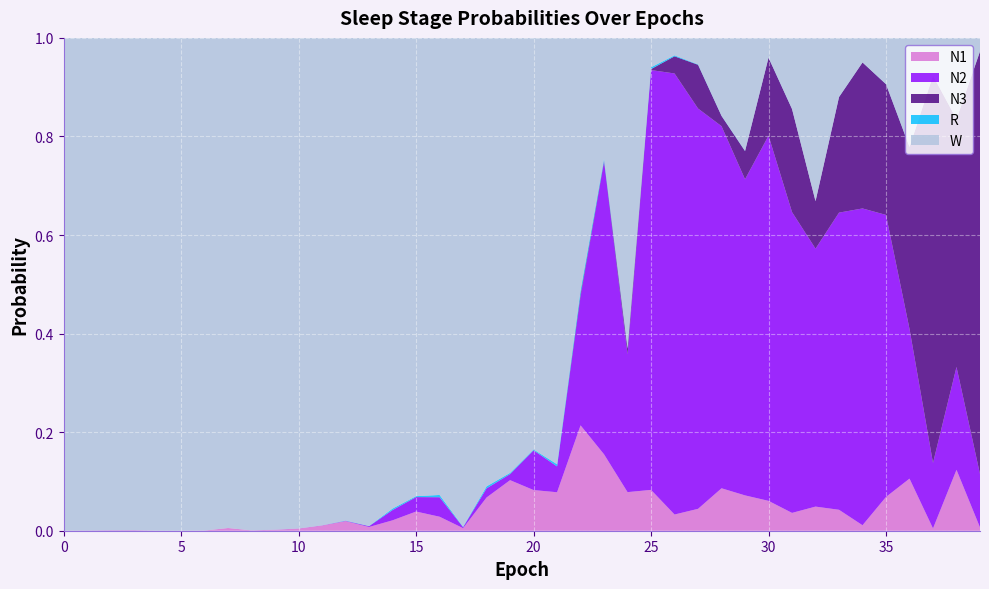

Reading left to right, extract all data points from this chart.

N1: 0.0	0.0	0.0	0.0	0.0	0.0	0.0	0.0	0.0	0.0	0.0	0.0	0.0	0.0	0.0	0.0	0.0	0.0	0.1	0.1	0.1	0.1	0.2	0.2	0.1	0.1	0.0	0.0	0.1	0.1	0.1	0.0	0.0	0.0	0.0	0.1	0.1	0.0	0.1	0.0
N2: 0.0	0.0	0.0	0.0	0.0	0.0	0.0	0.0	0.0	0.0	0.0	0.0	0.0	0.0	0.0	0.0	0.0	0.0	0.0	0.0	0.1	0.1	0.3	0.6	0.3	0.9	0.9	0.8	0.7	0.6	0.7	0.6	0.5	0.6	0.6	0.6	0.3	0.1	0.2	0.1
N3: 0.0	0.0	0.0	0.0	0.0	0.0	0.0	0.0	0.0	0.0	0.0	0.0	0.0	0.0	0.0	0.0	0.0	0.0	0.0	0.0	0.0	0.0	0.0	0.0	0.0	0.0	0.0	0.1	0.0	0.1	0.2	0.2	0.1	0.2	0.3	0.3	0.4	0.8	0.5	0.9
R: 0.0	0.0	0.0	0.0	0.0	0.0	0.0	0.0	0.0	0.0	0.0	0.0	0.0	0.0	0.0	0.0	0.0	0.0	0.0	0.0	0.0	0.0	0.0	0.0	0.0	0.0	0.0	0.0	0.0	0.0	0.0	0.0	0.0	0.0	0.0	0.0	0.0	0.0	0.0	0.0
W: 1.0	1.0	1.0	1.0	1.0	1.0	1.0	1.0	1.0	1.0	1.0	1.0	1.0	1.0	1.0	0.9	0.9	1.0	0.9	0.9	0.8	0.9	0.5	0.2	0.6	0.1	0.0	0.1	0.2	0.2	0.0	0.1	0.3	0.1	0.0	0.1	0.2	0.1	0.2	0.0